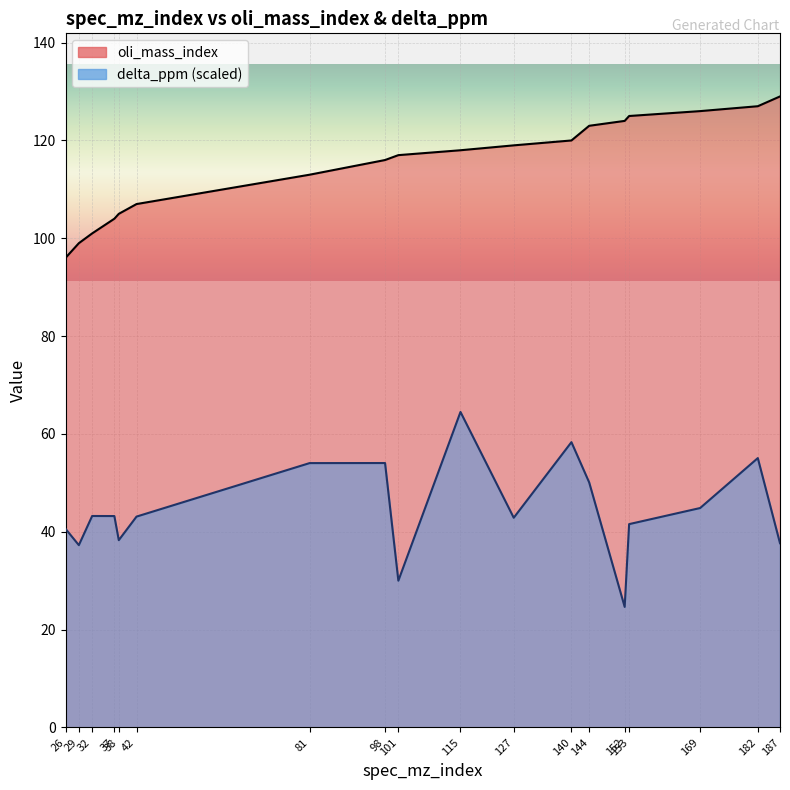

Which category has the lowest value in the oli_mass_index series?

26